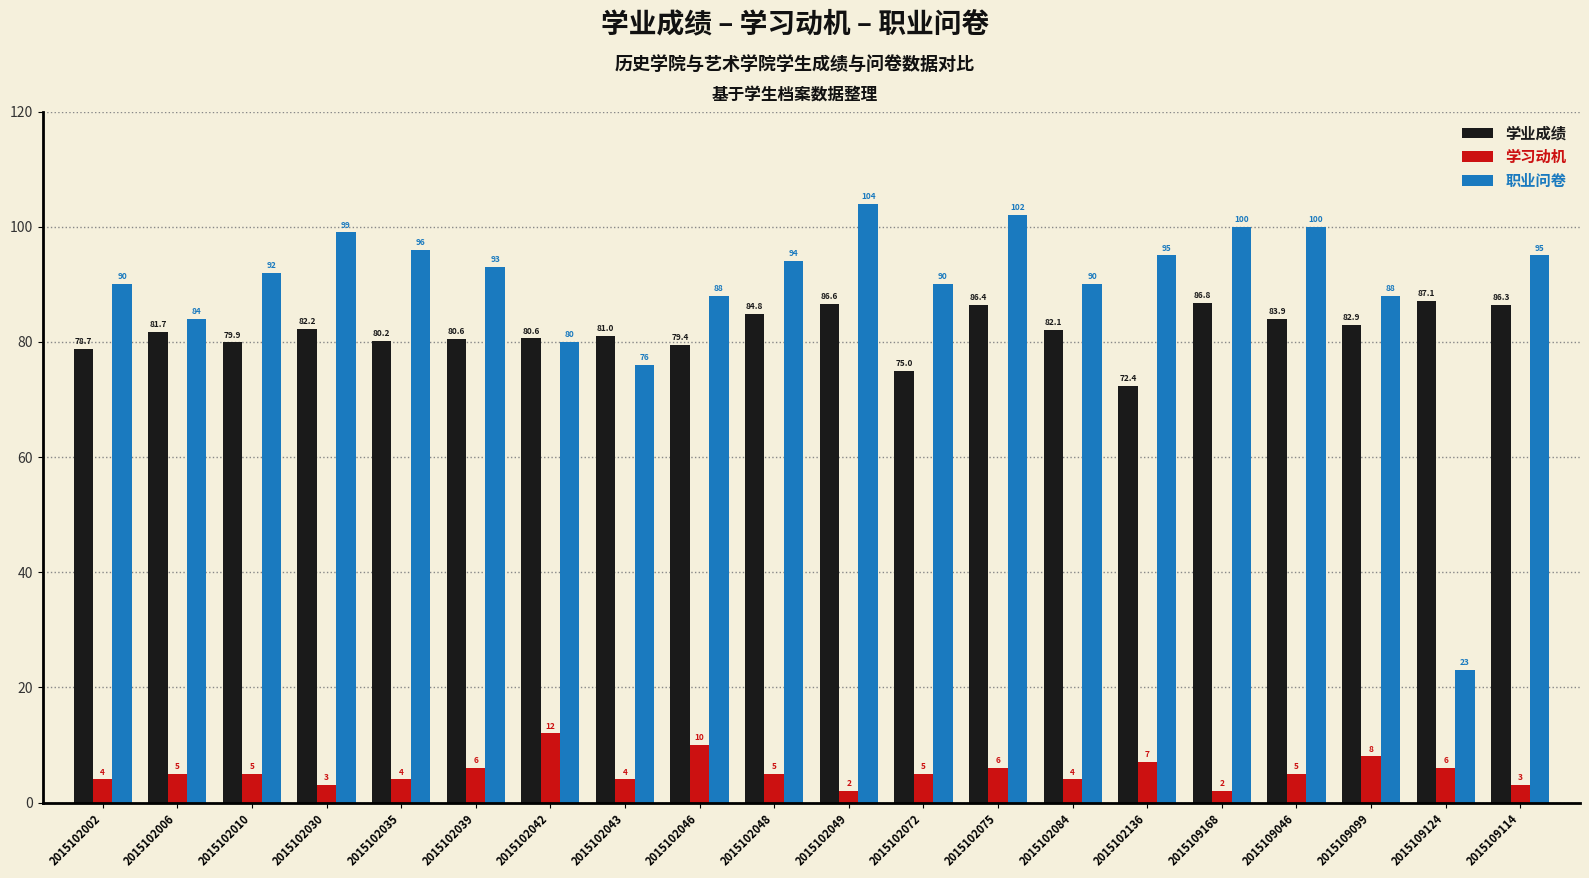

How many bars are there in total?

60